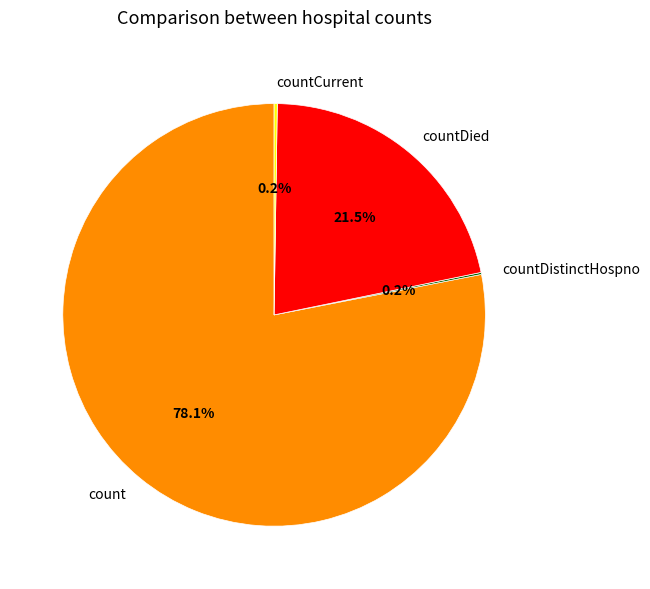

Does any single category account for the majority?

Yes